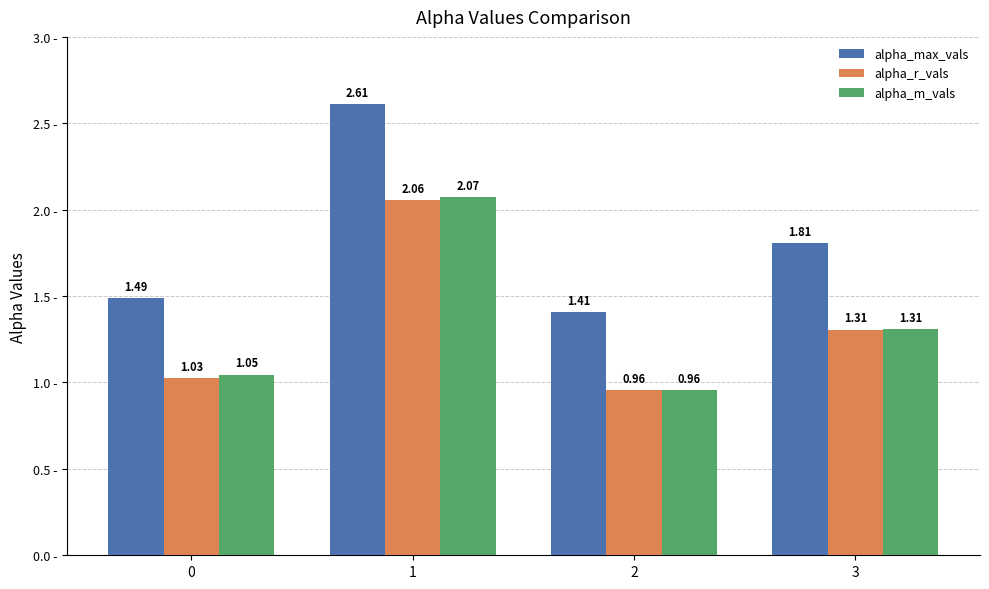

At how many categories does at least one series exceed 1?

4